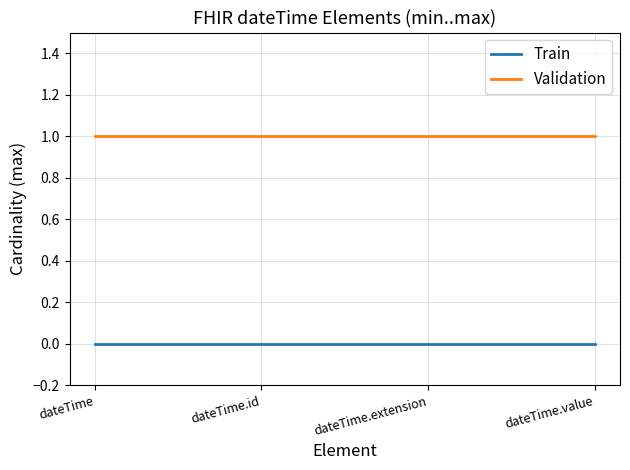

What position from the left is dateTime.id?

2